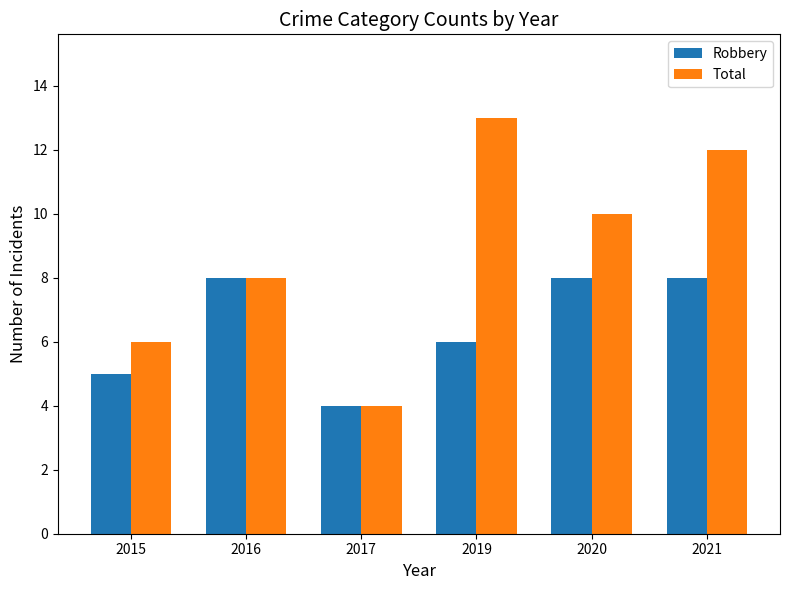

Reading left to right, extract all data points from this chart.

Robbery: 5	8	4	6	8	8
Total: 6	8	4	13	10	12